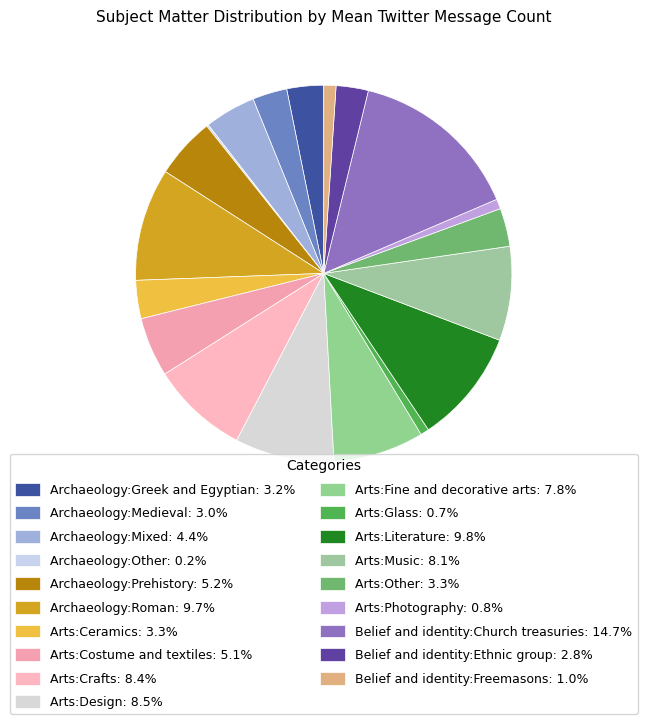

What is the largest slice in the pie chart?

Belief and identity:Church treasuries